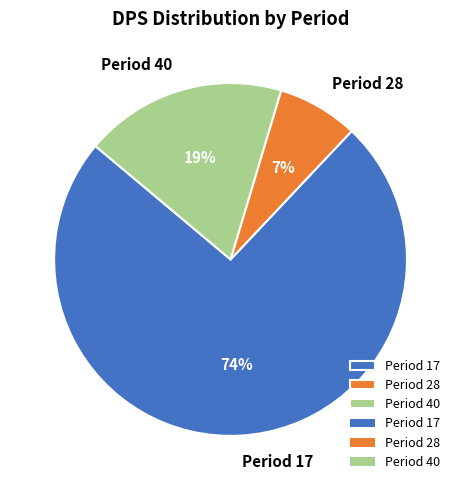

Is the sum of Period 17 and Period 40 greater than half?

Yes